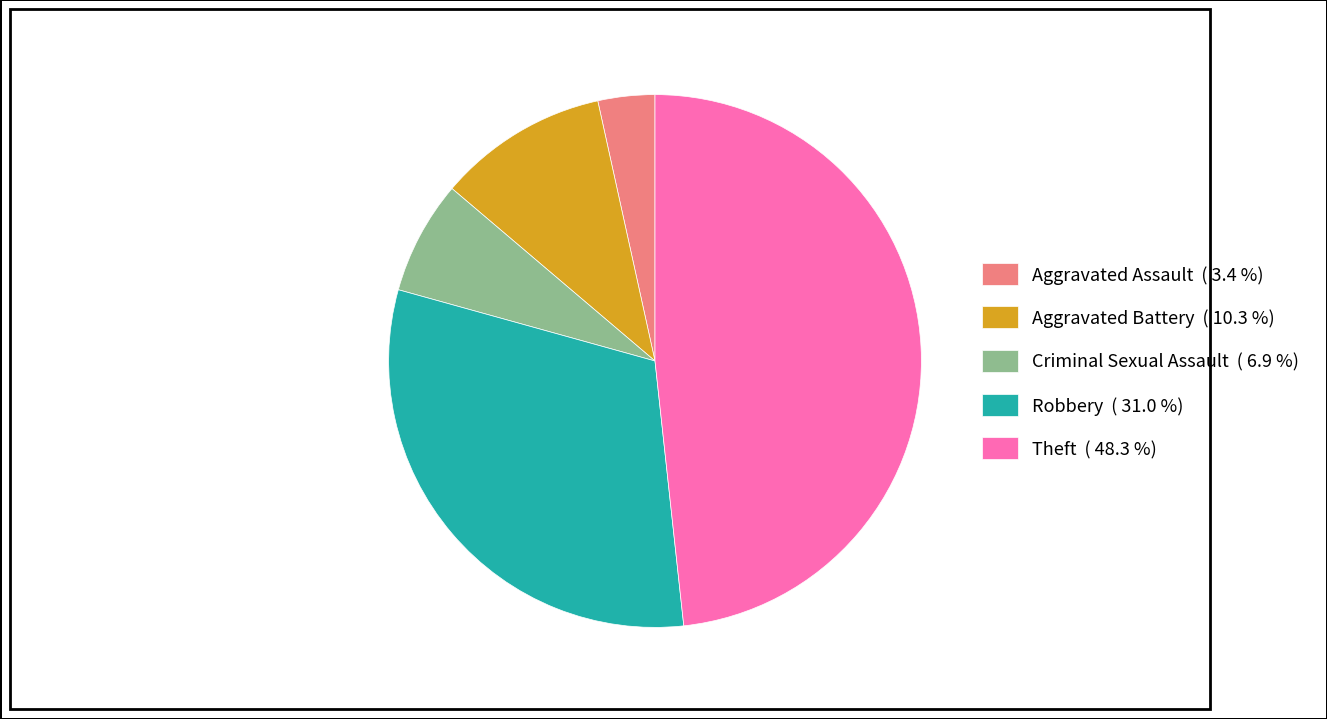

How many slices are in this pie chart?

5